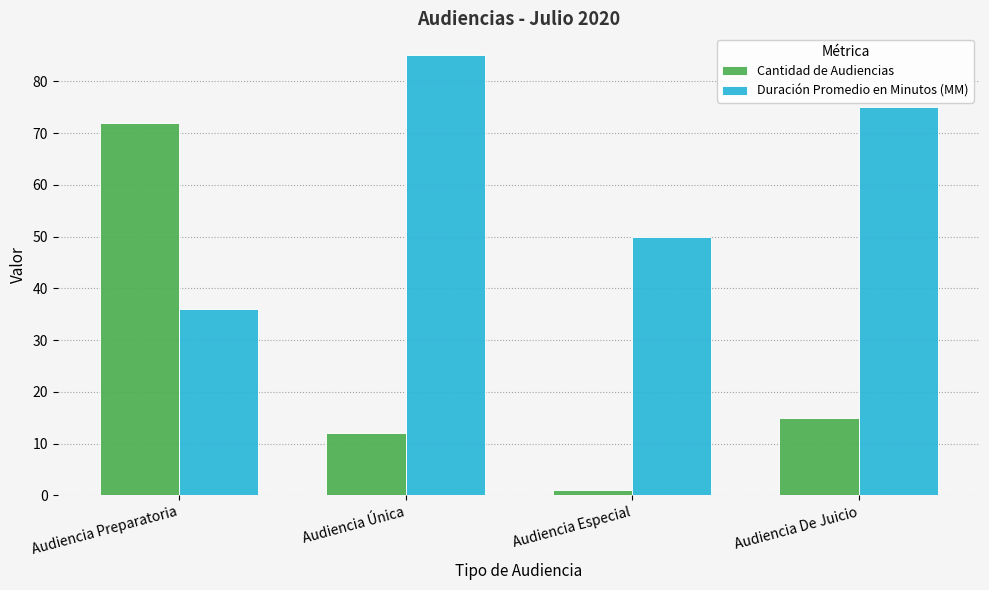

Rank the series at Audiencia De Juicio from lowest to highest value.

Cantidad de Audiencias, Duración Promedio en Minutos (MM)